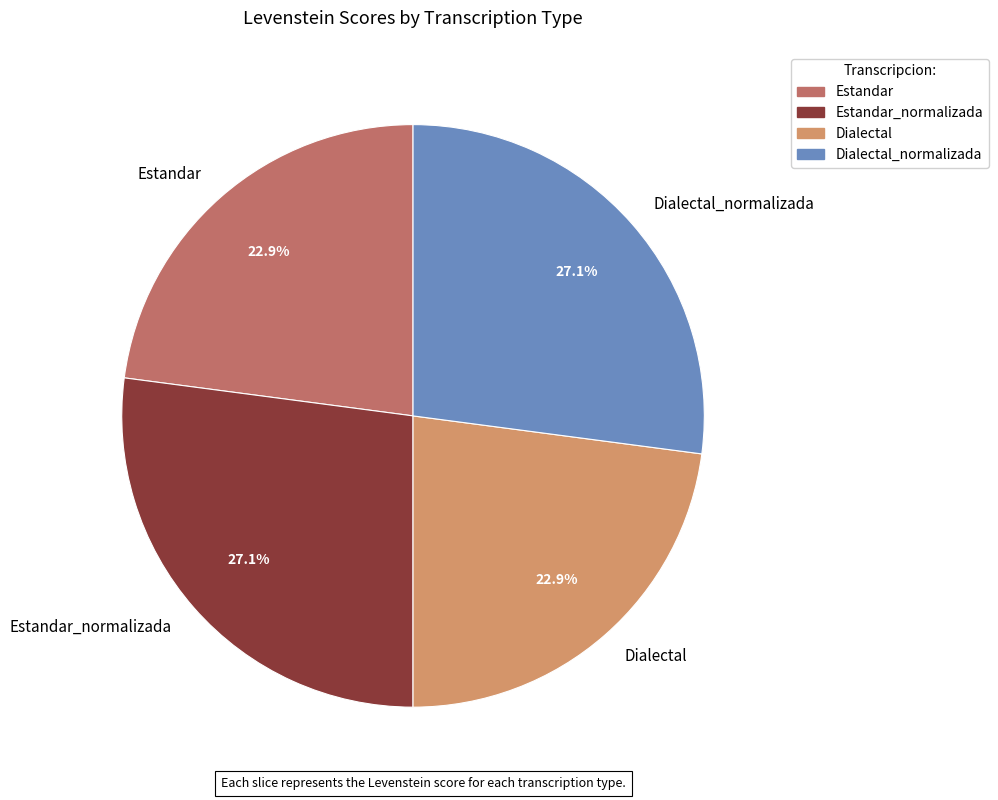

To the nearest percent, what is the average slice percentage?

25%